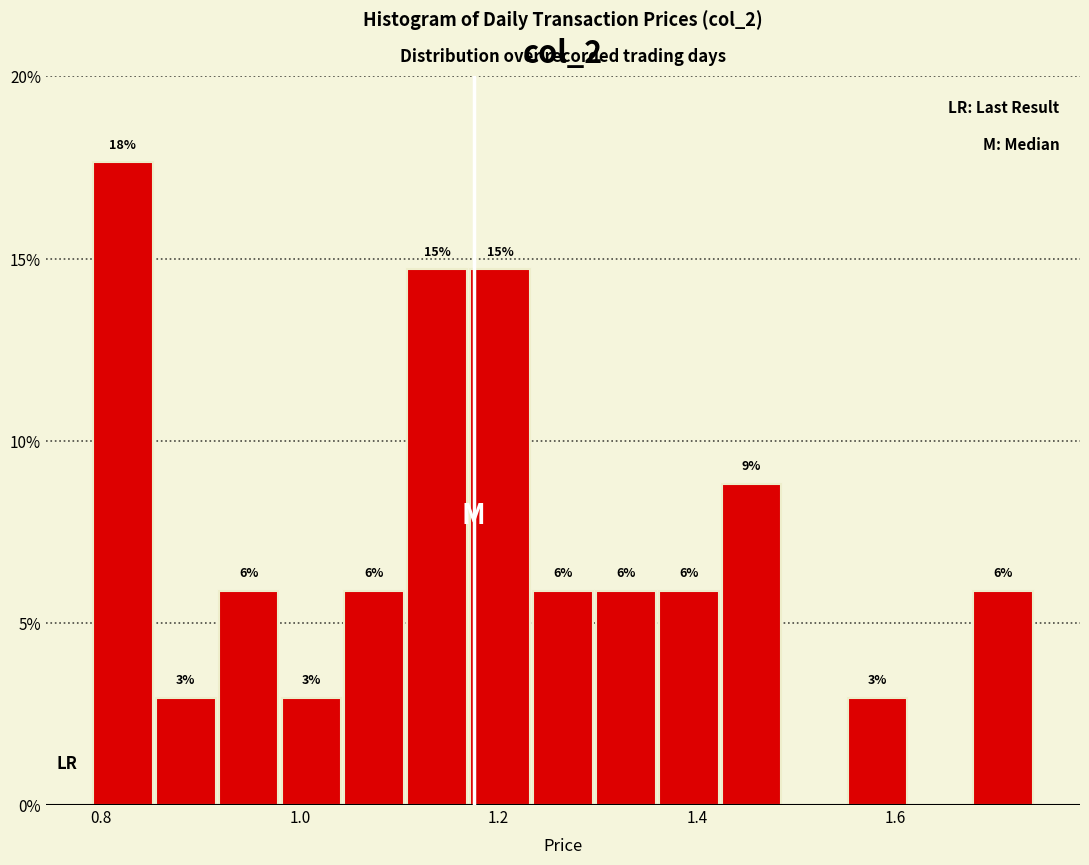

Around what value on the x-axis is the tallest bar? Give the approximate position of its centre, as read against the axis.

0.82